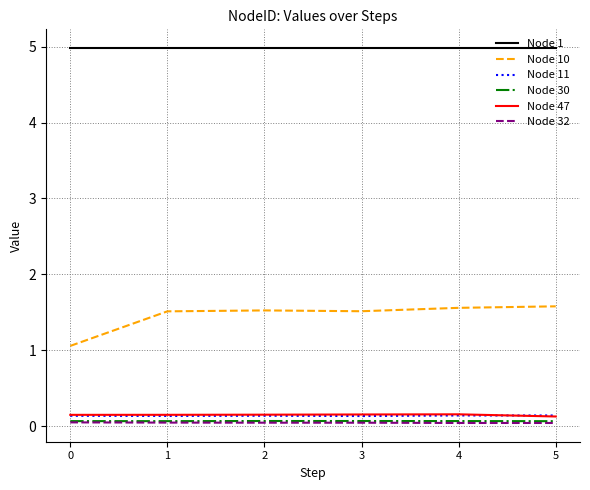

True or false: Node 1 has a value of 5.0 at 2.

True